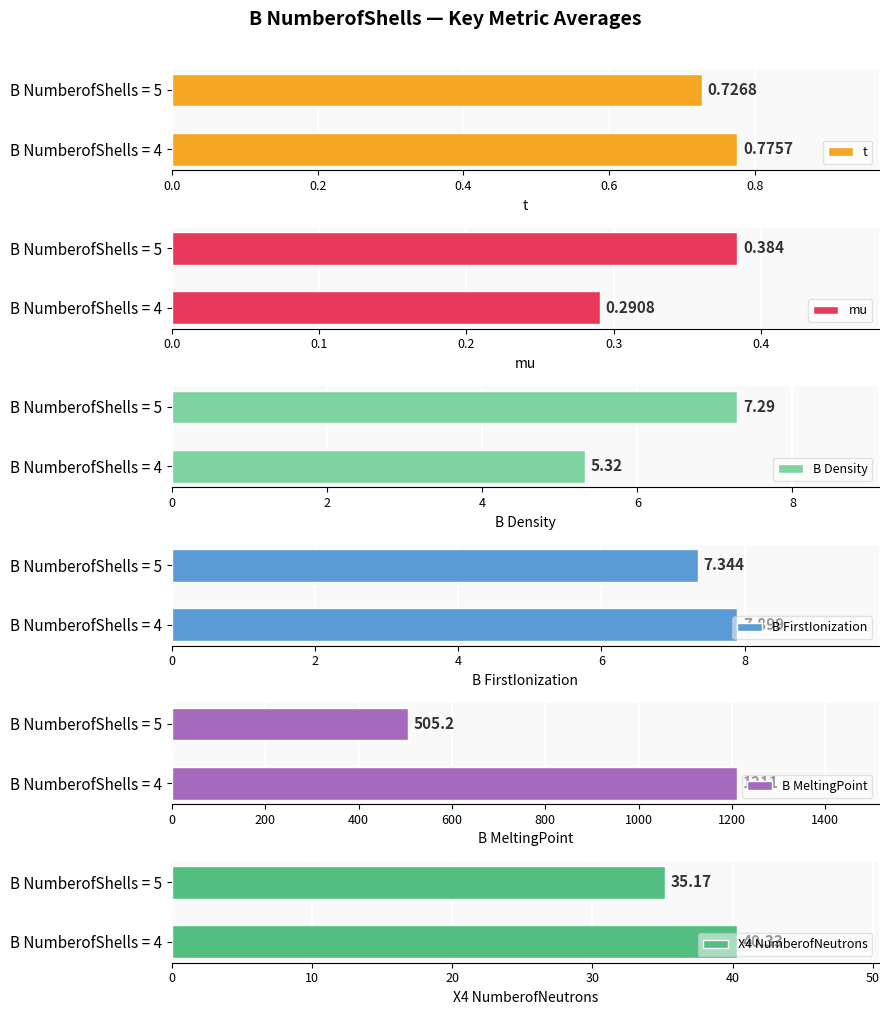

What is the sum of all t values?

1.5